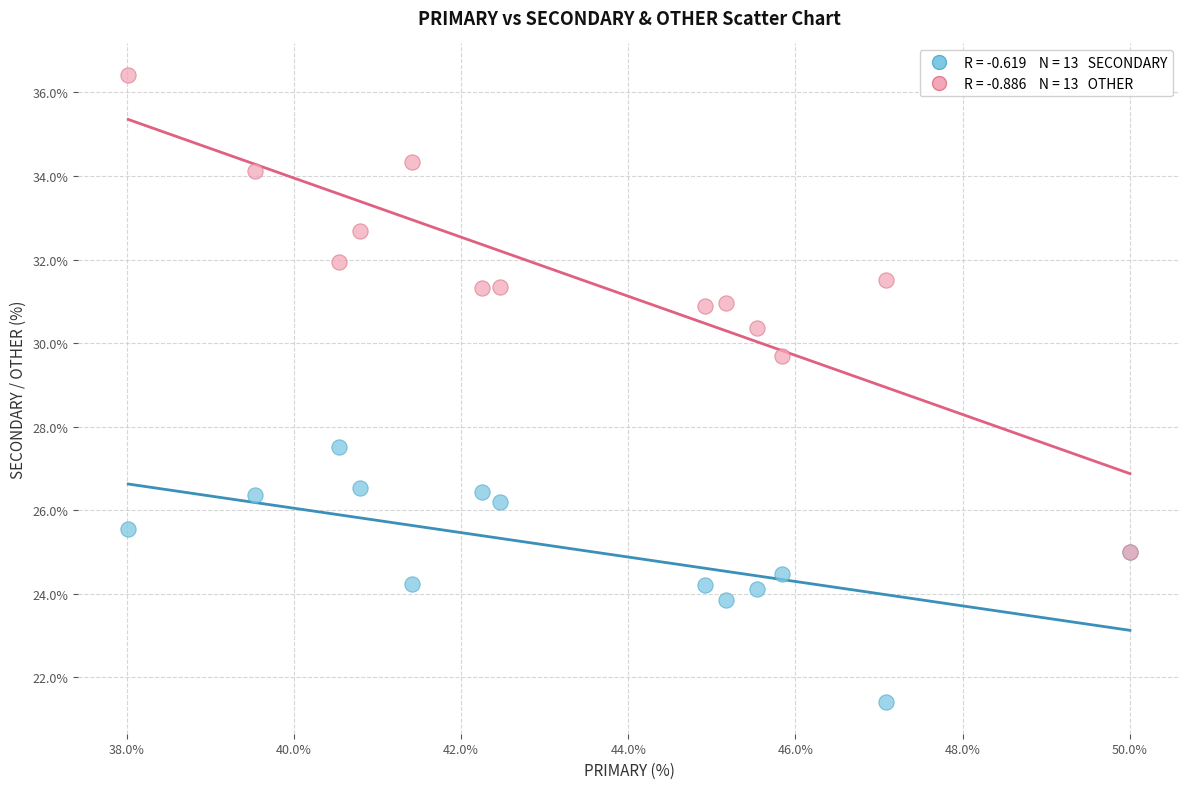

Across all series, what Y value is closest to 28?

27.5